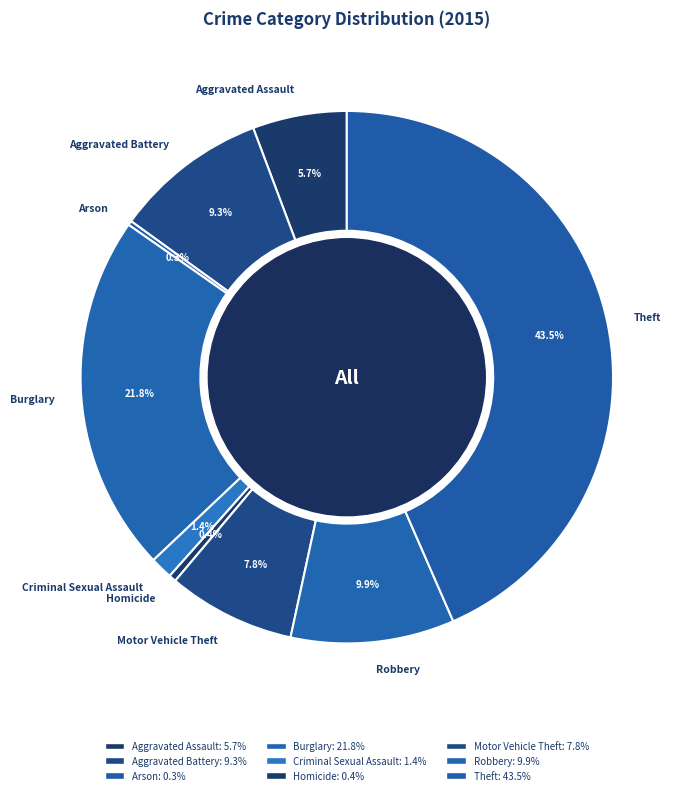

What portion of the pie excludes Burglary?

78.2%